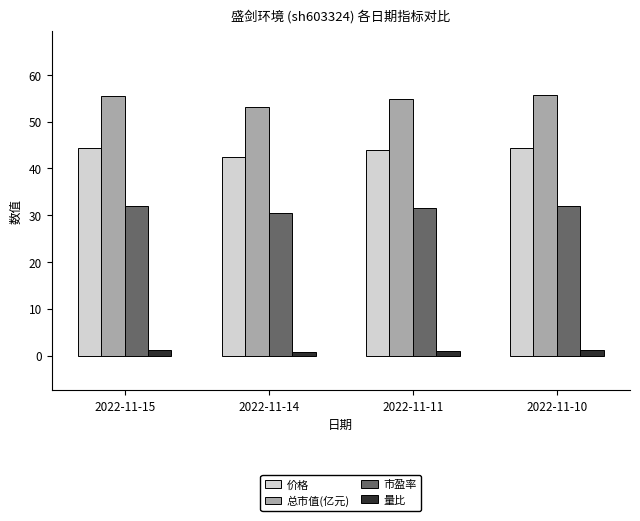

What is the sum of the 量比 values at 2022-11-10 and 2022-11-14?

2.0